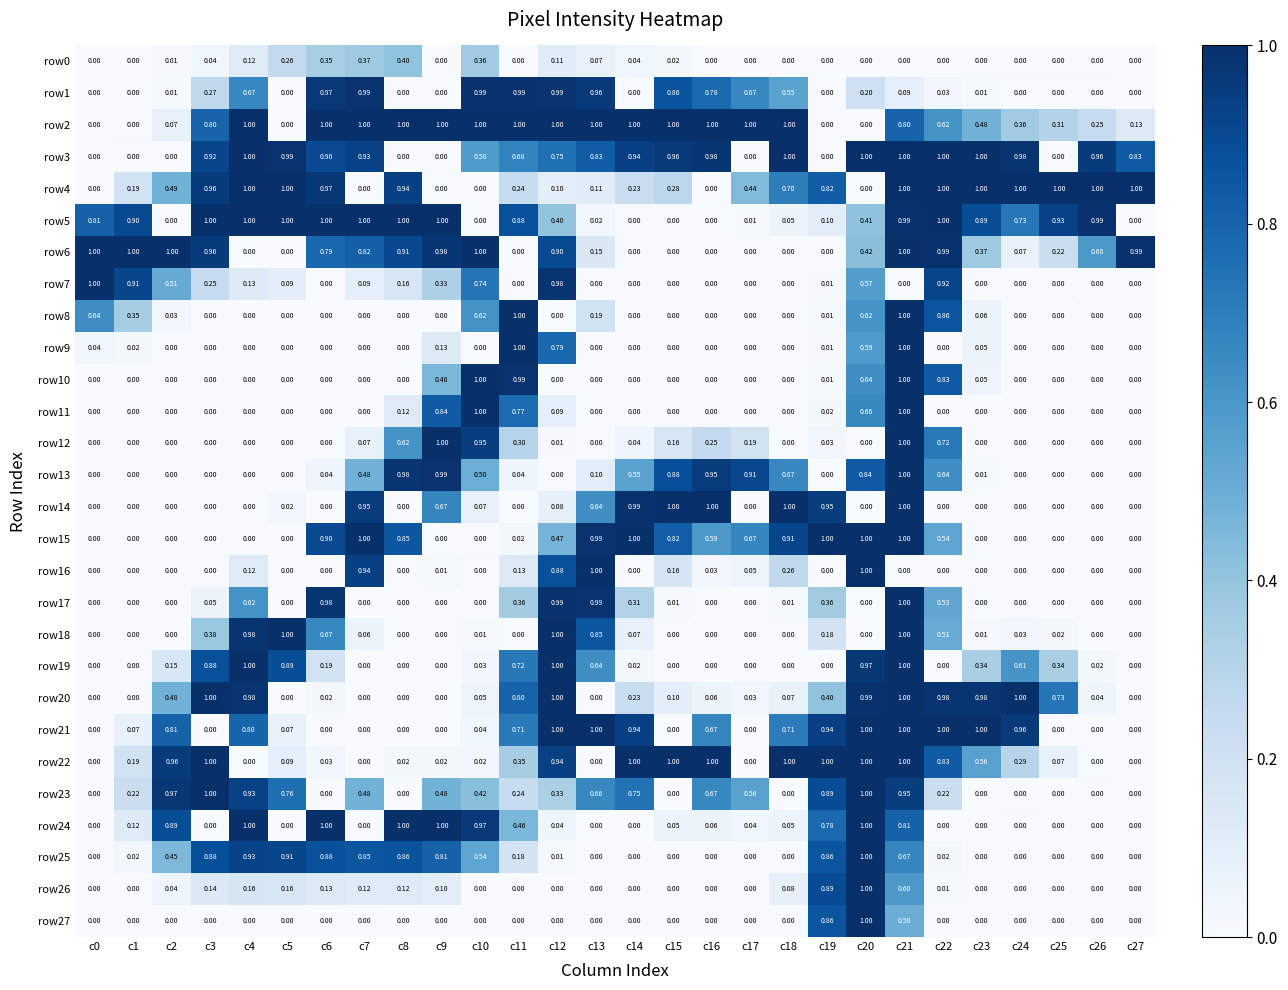

Is the value of row13 at c22 greater than the value of row22 at c13?

Yes